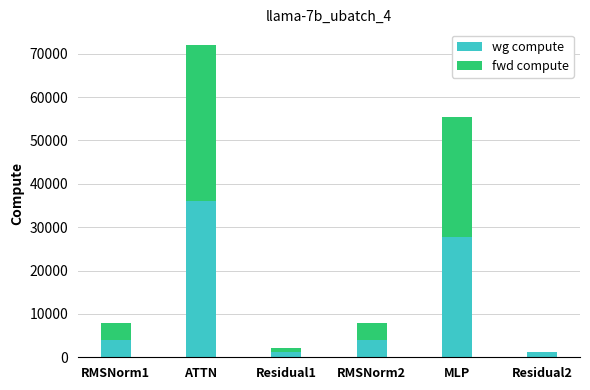

Count the number of data series in this chart.

2